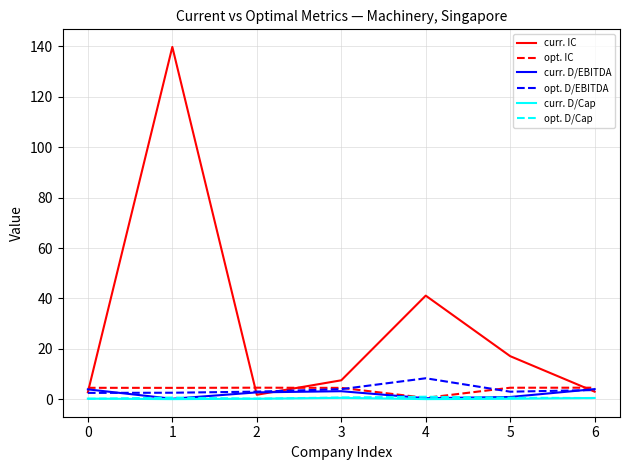

What is the highest value of the curr. D/EBITDA series?

4.0